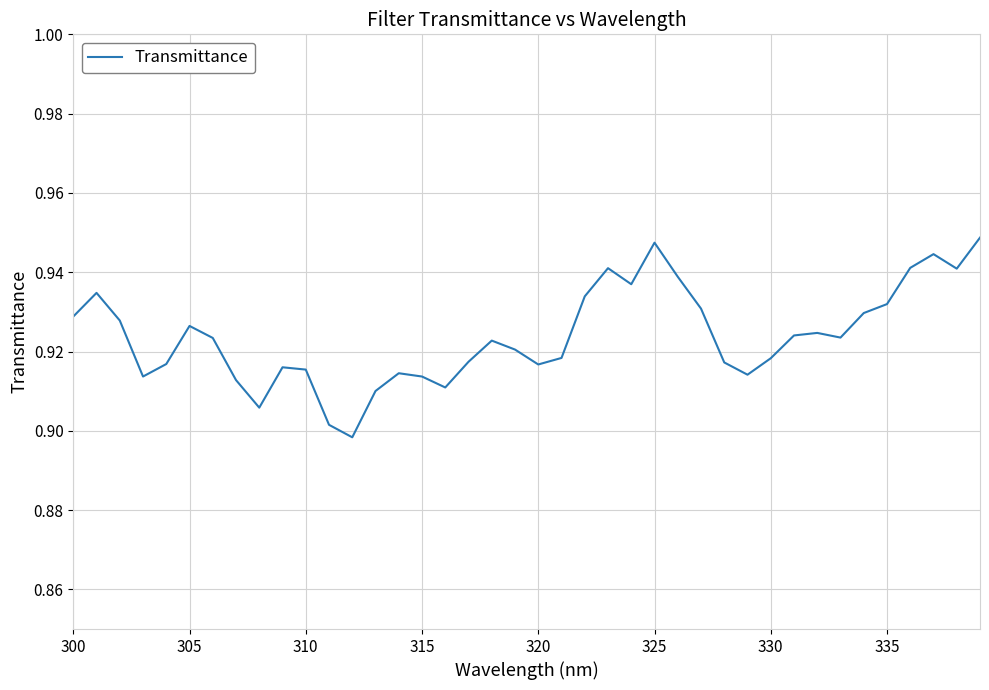

What is the greatest value displayed?

0.9